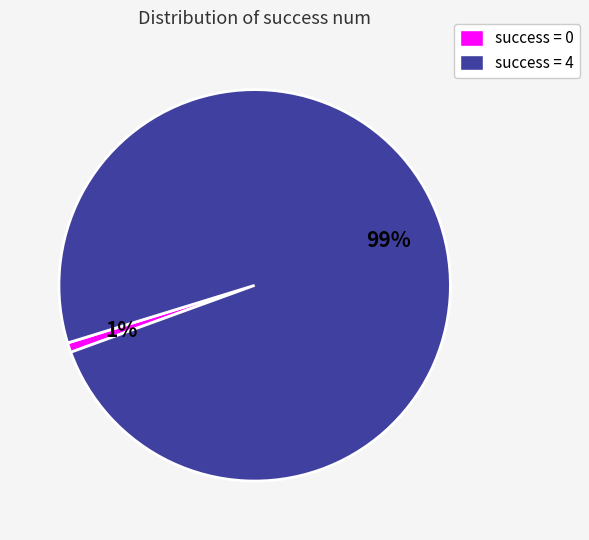

The success = 0 slice represents 11% of the pie. True or false?

False